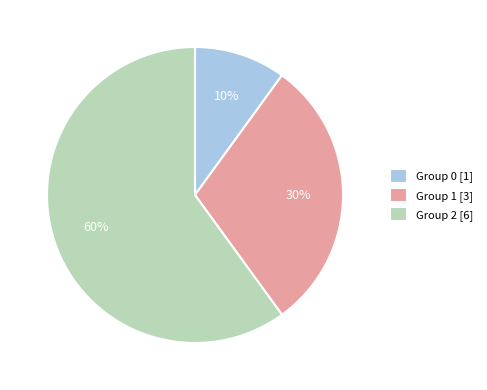

Which slice is the largest?

Group 2 [6]